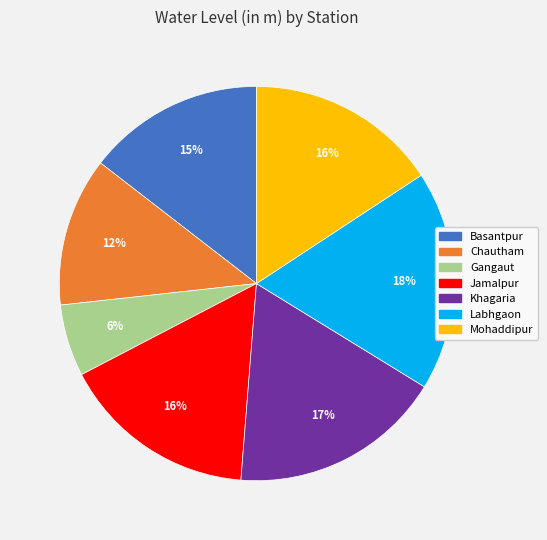

To the nearest percent, what is the average slice percentage?

14%